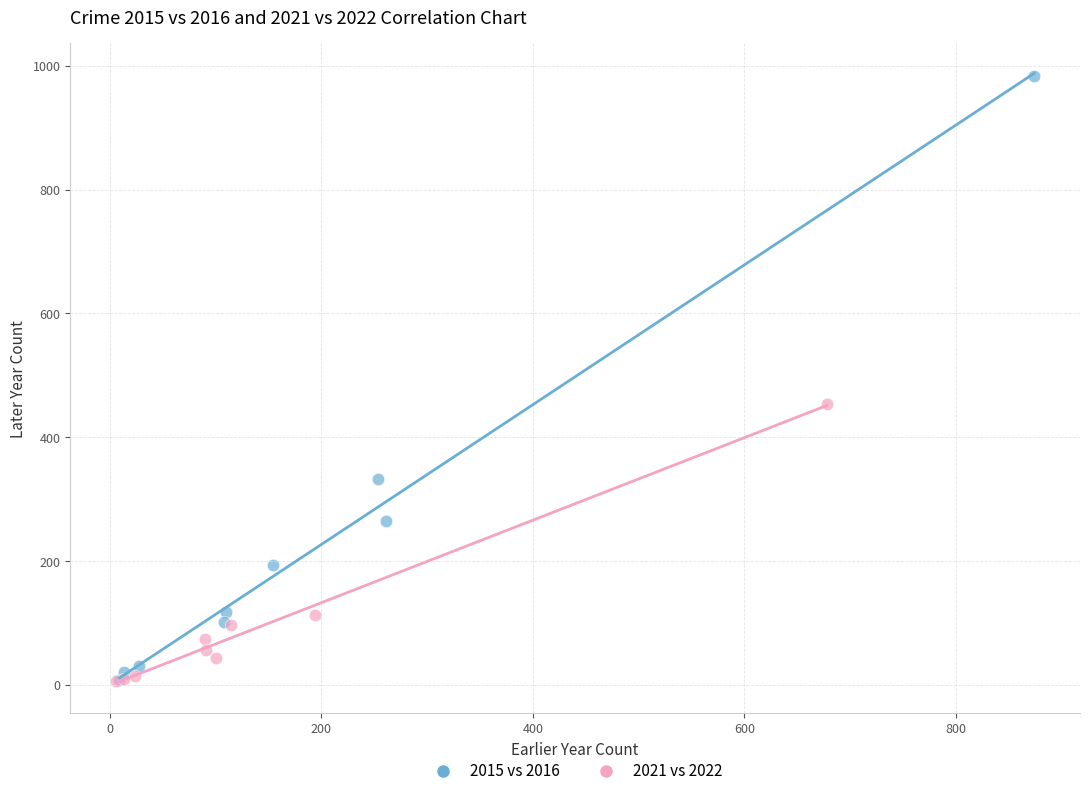

Which series reaches the maximum Y coordinate?

2015 vs 2016